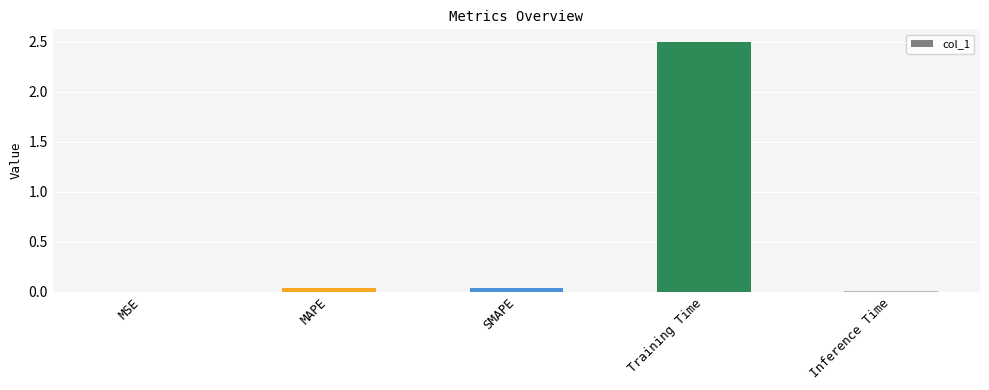

What is the sum of all values?

2.6